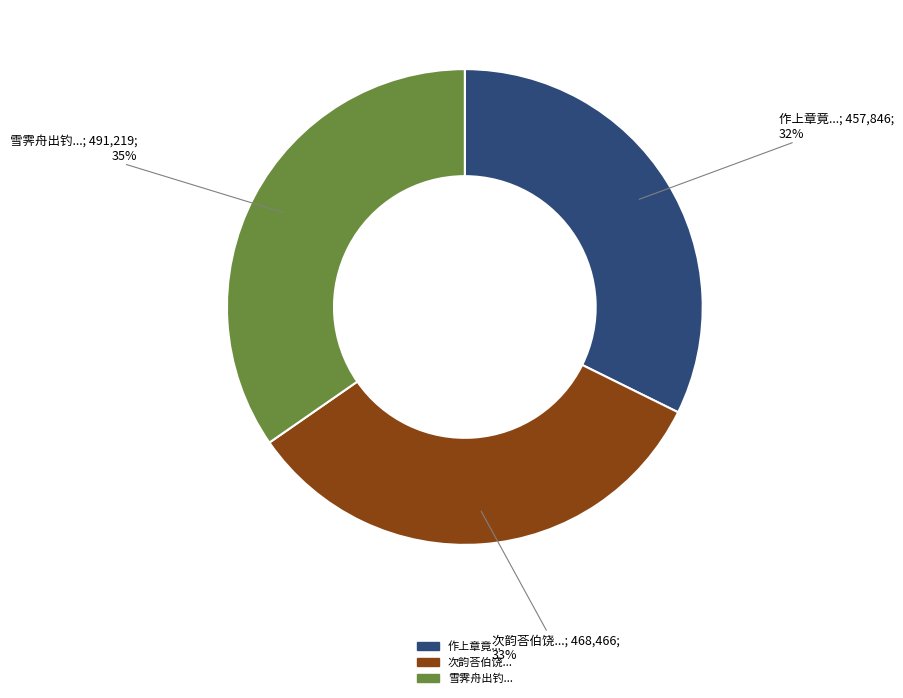

Does any single category account for the majority?

No